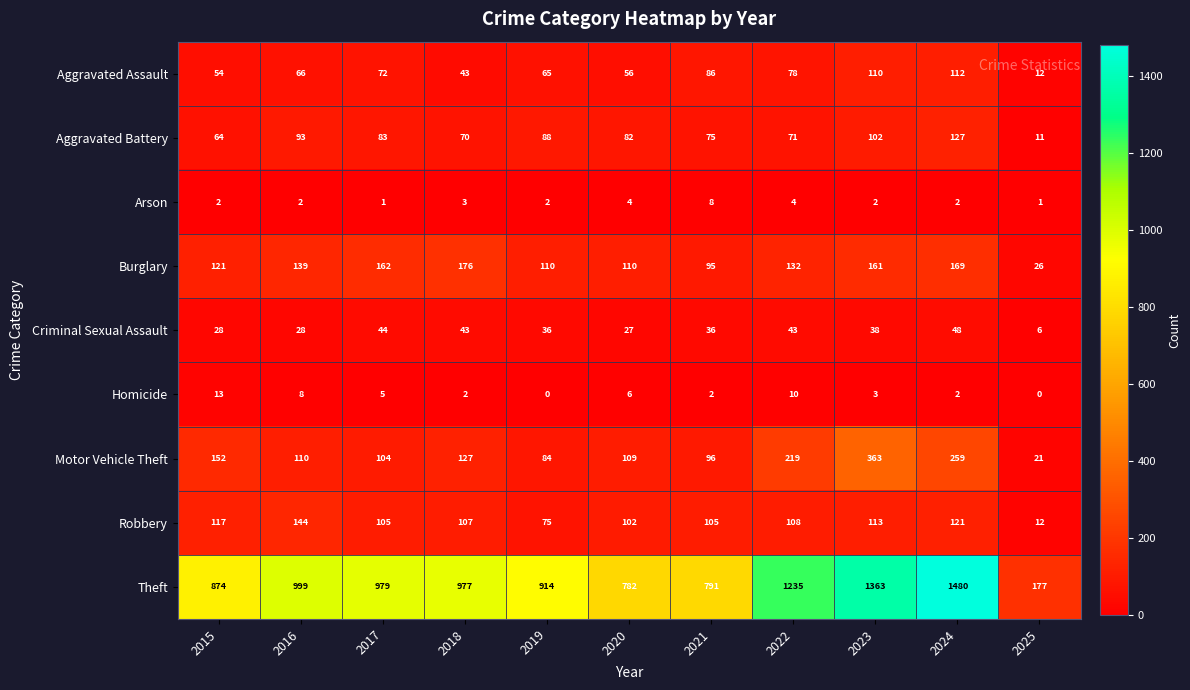

The Arson series shows 2 at 2023. True or false?

True